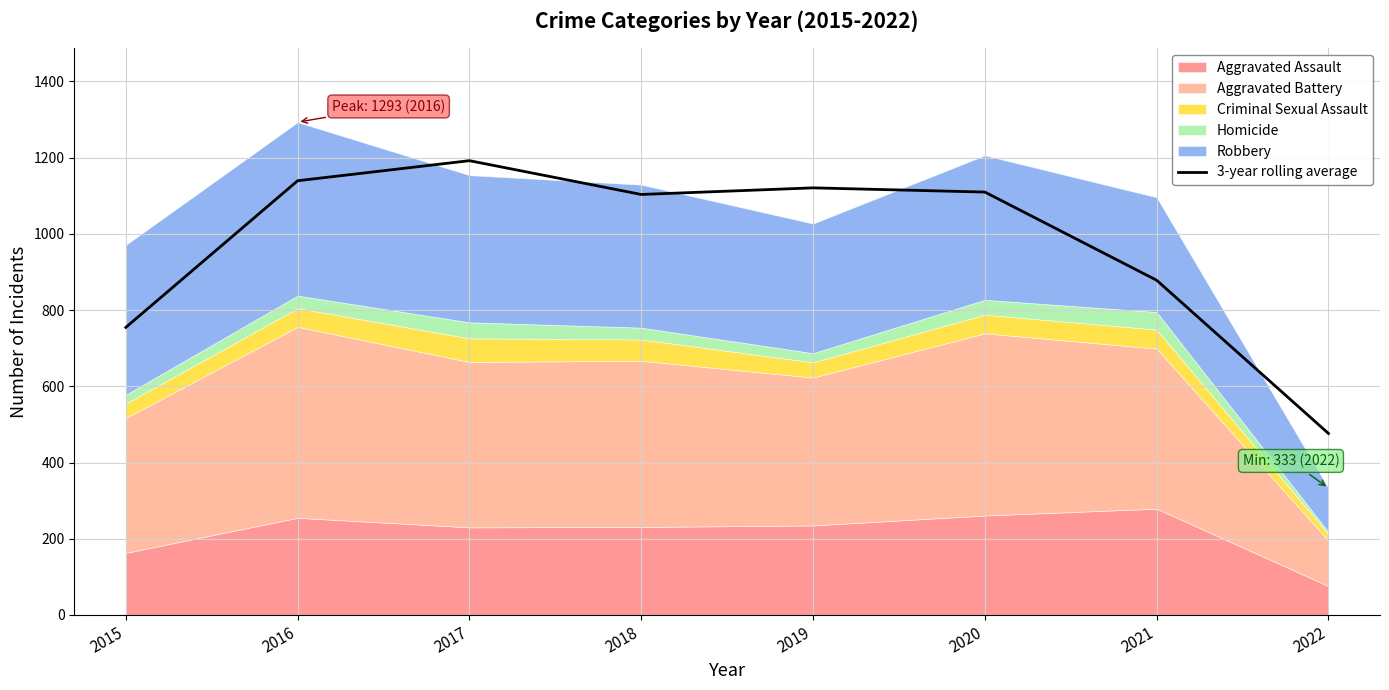

Which label corresponds to the smallest value in the chart?

2022